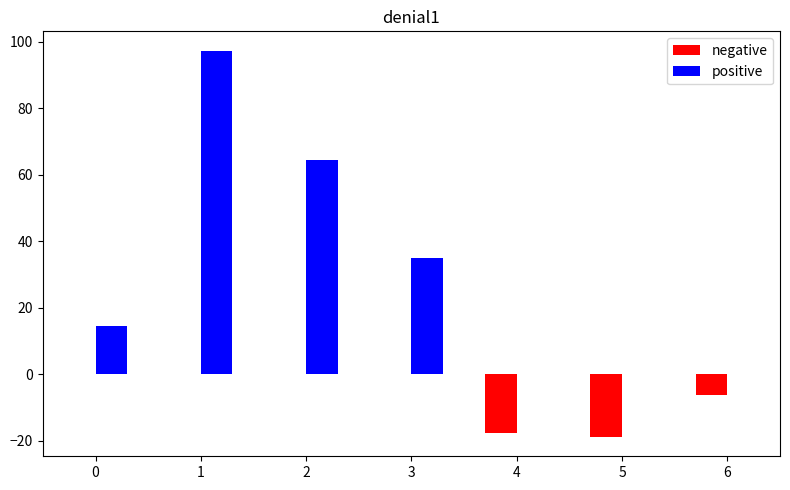

What is the greatest value displayed?

97.3